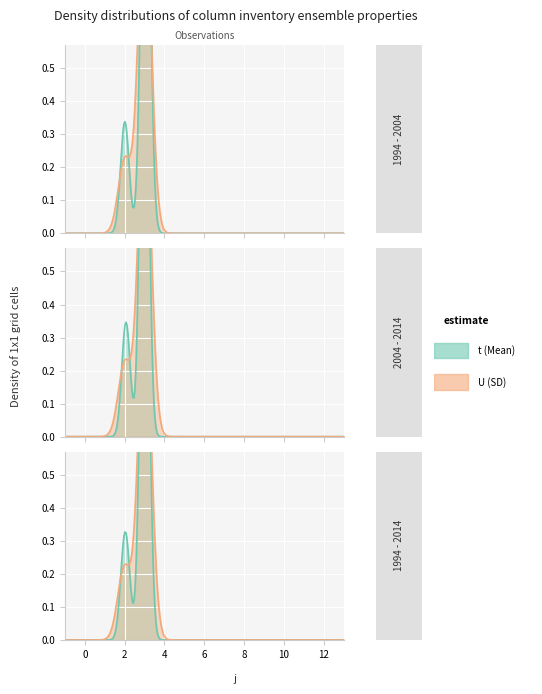

How many lines are shown in the chart?

2